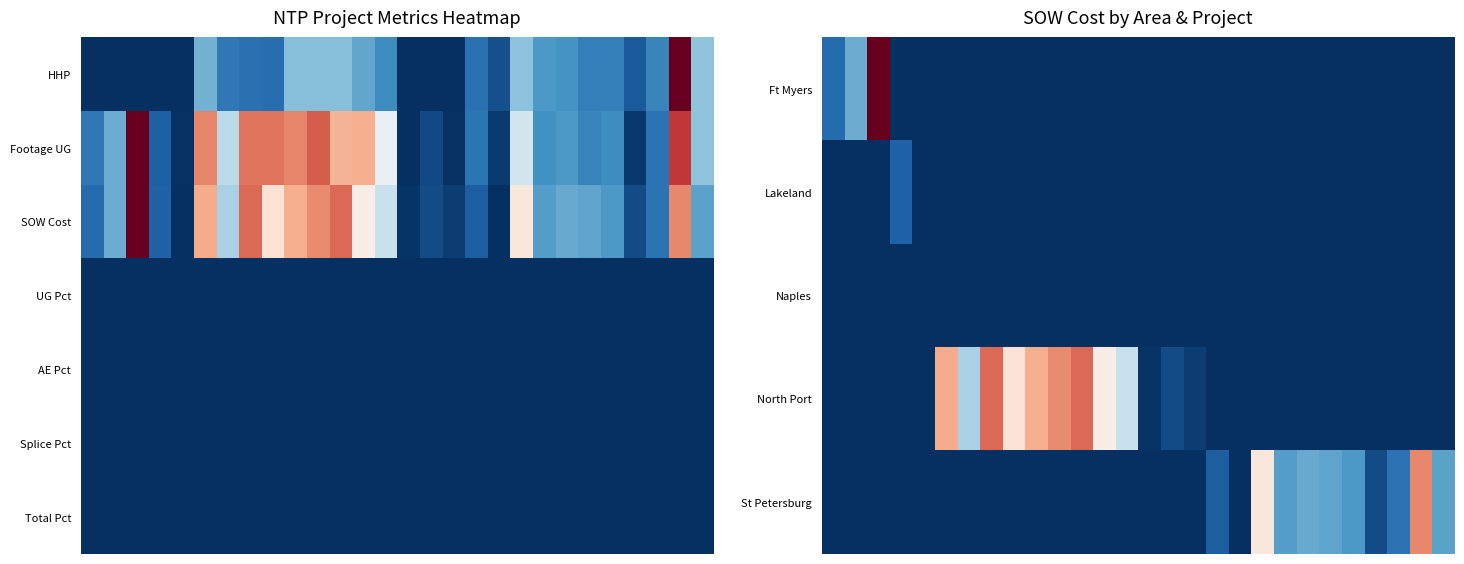

At which category is the sum across all series the highest?

2